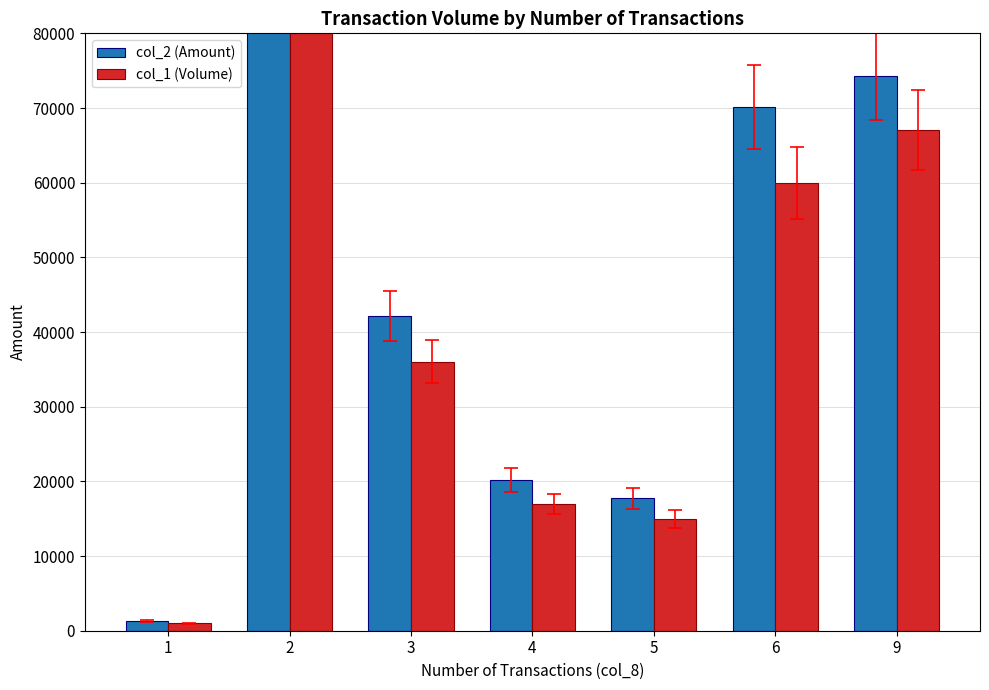

The value of col_2 (Amount) at 3 is 59785. True or false?

False